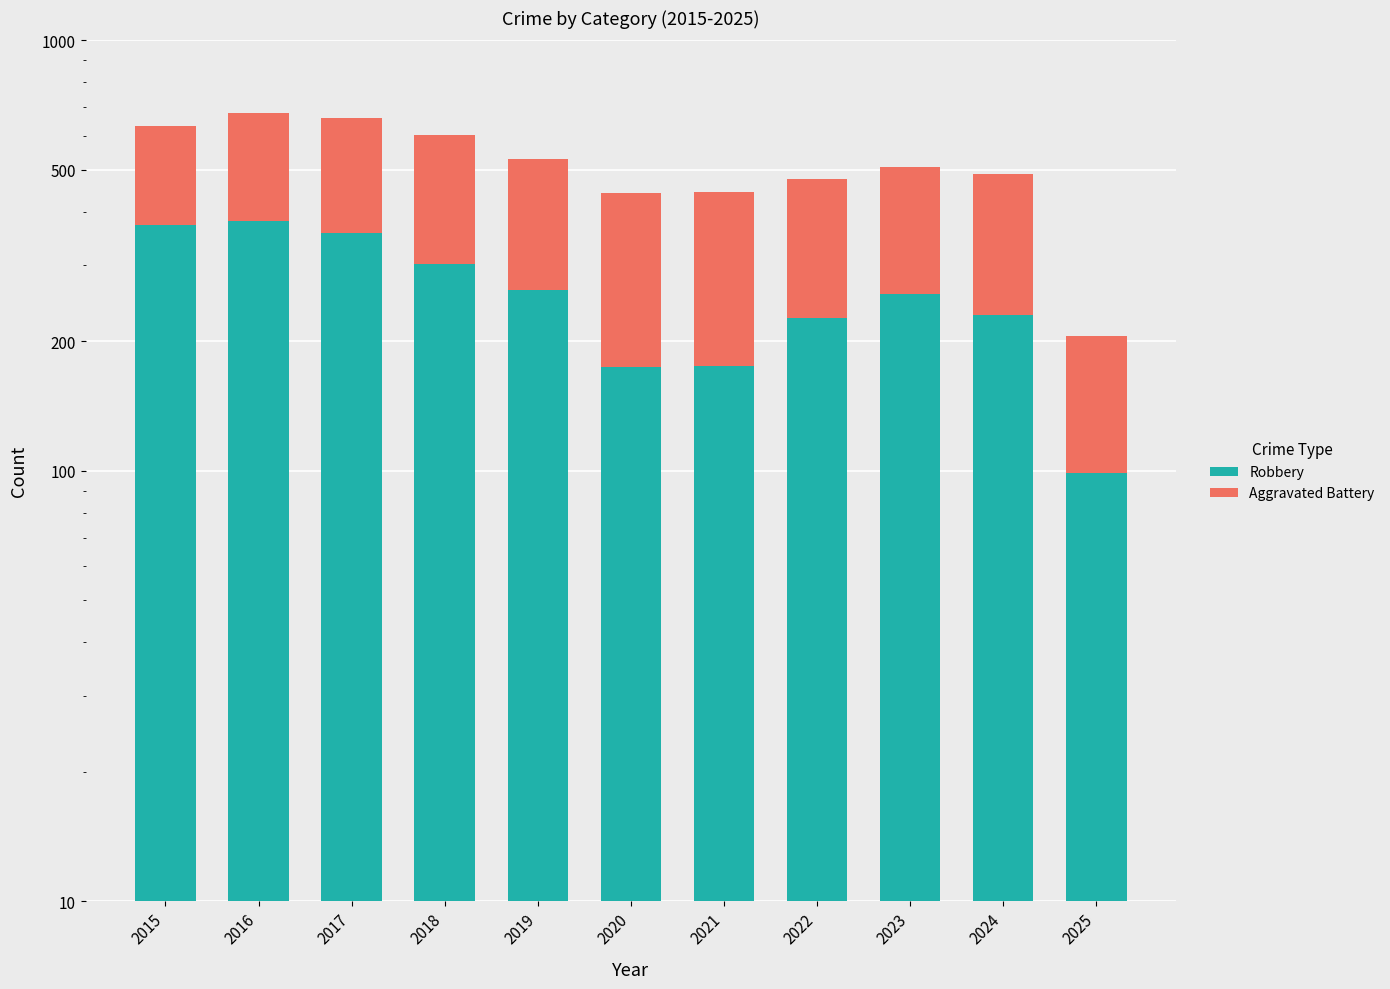

What is the sum of all Robbery values?

2836